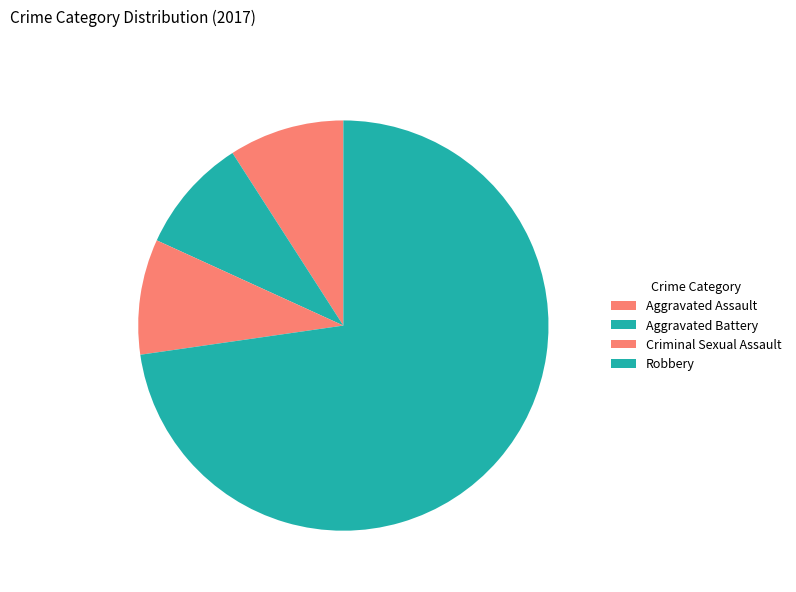

To the nearest percent, what is the average slice percentage?

25%